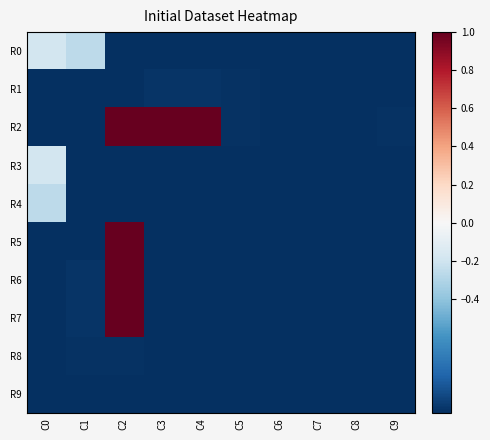

What is the difference between the highest and lowest values at C1?

0.7